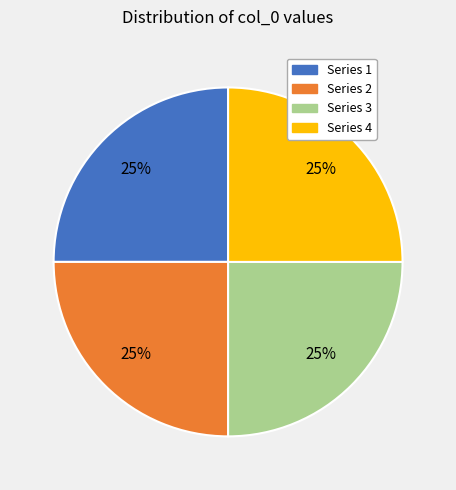

Is there a majority slice in this chart?

No